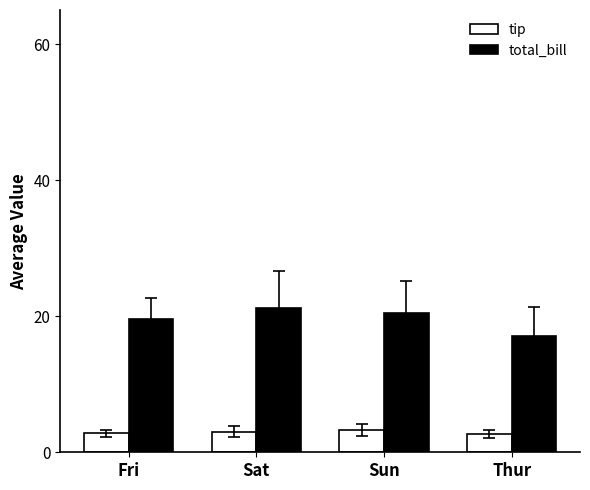

What are all the series names shown in the legend?

tip, total_bill